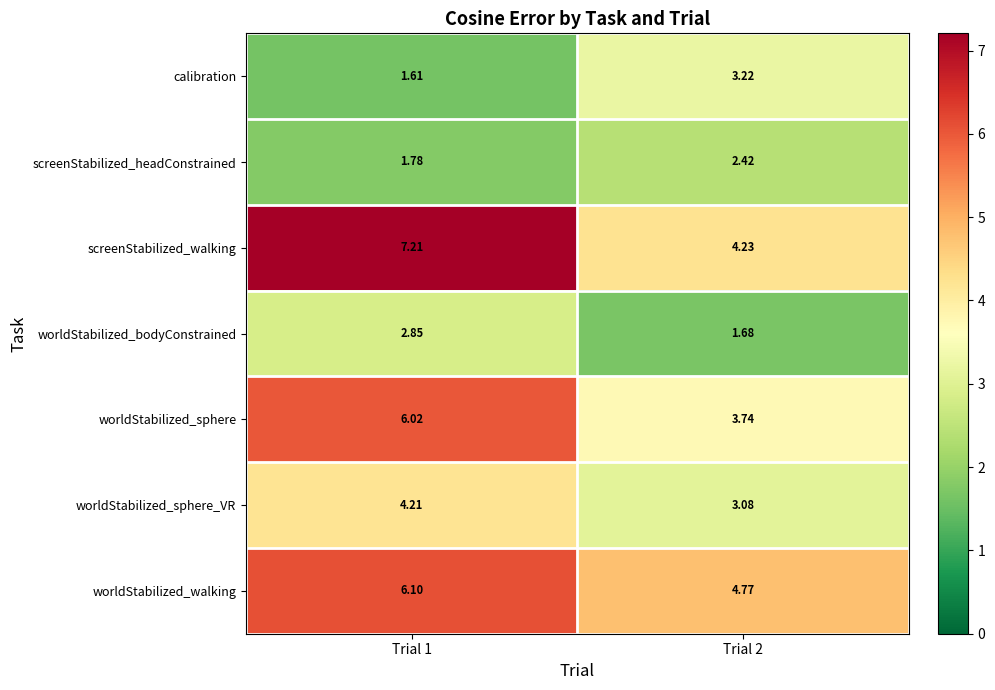

Which series changed the most between Trial 1 and Trial 2?

screenStabilized_walking